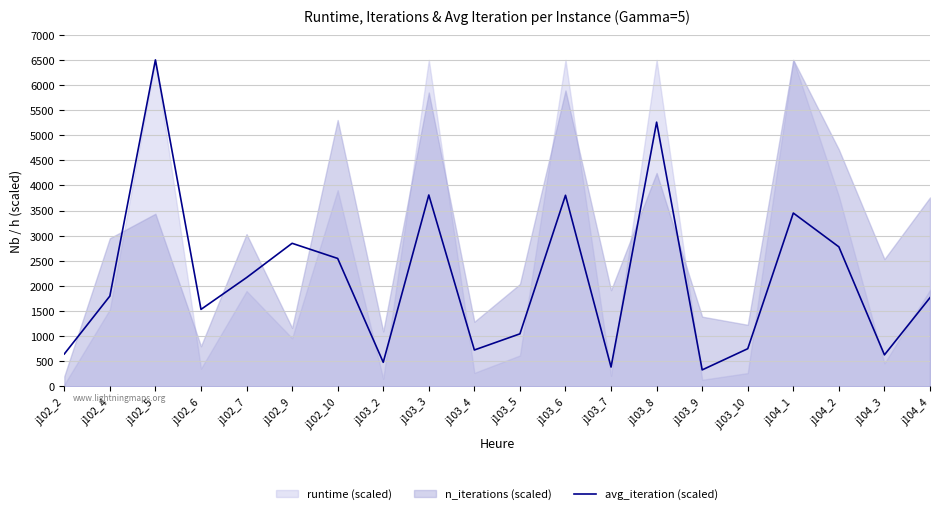

The value at j103_5 is 1047.5. True or false?

True